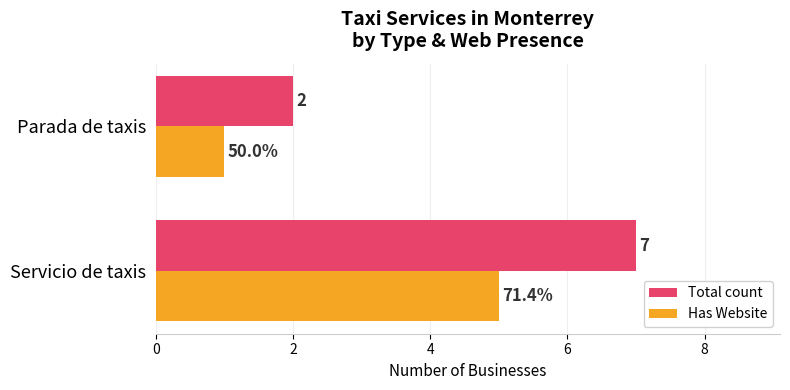

What are all the series names shown in the legend?

Total count, Has Website